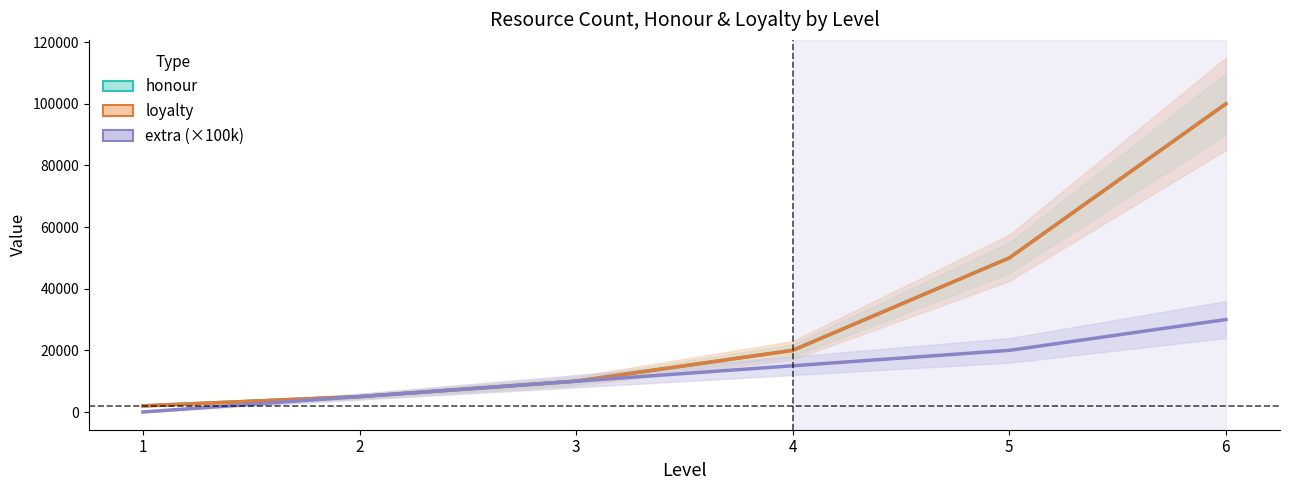

True or false: honour and extra (×100k) cross at least once.

False